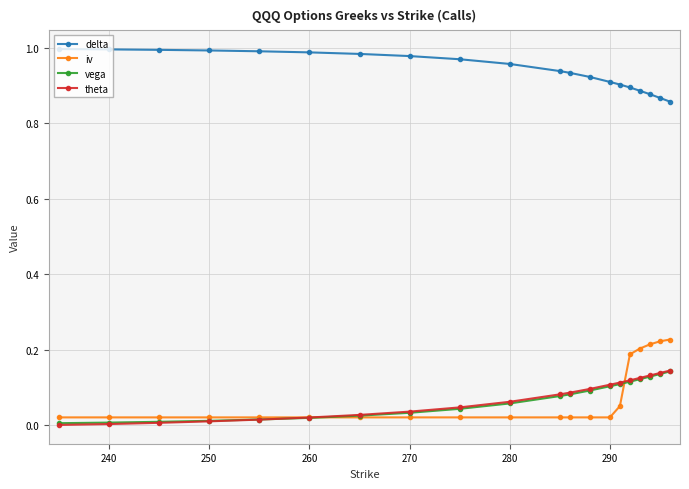

True or false: vega and delta intersect in this chart.

False